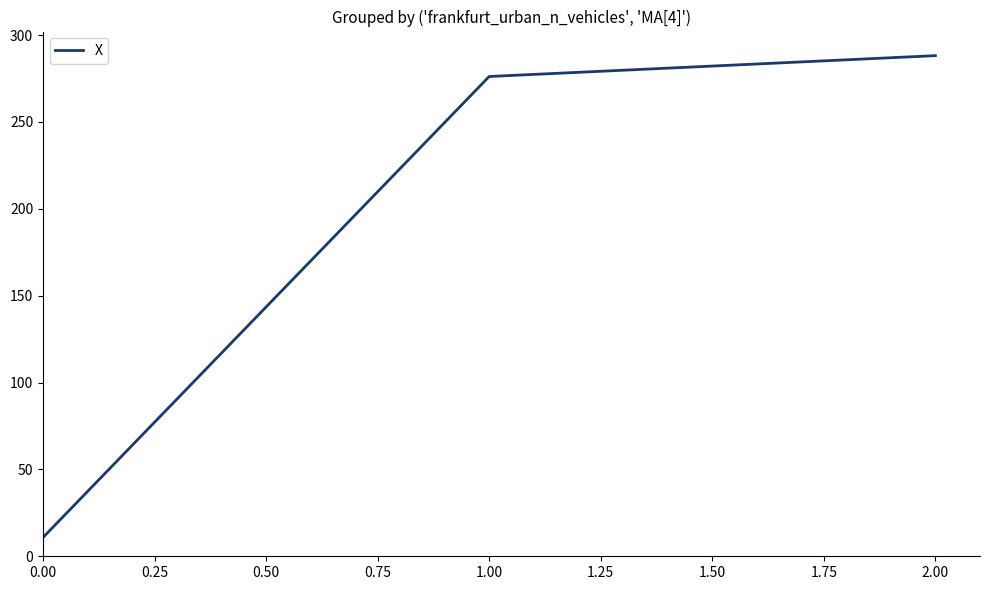

What is the greatest value displayed?

288.2